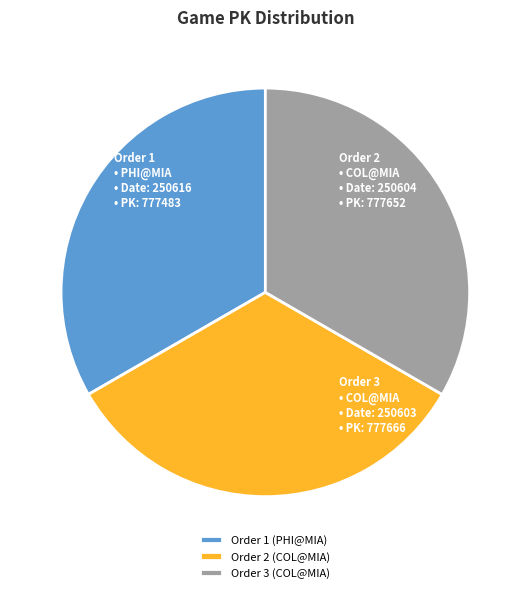

Combined, do Order 3 (COL@MIA) and Order 2 (COL@MIA) account for over 50%?

Yes